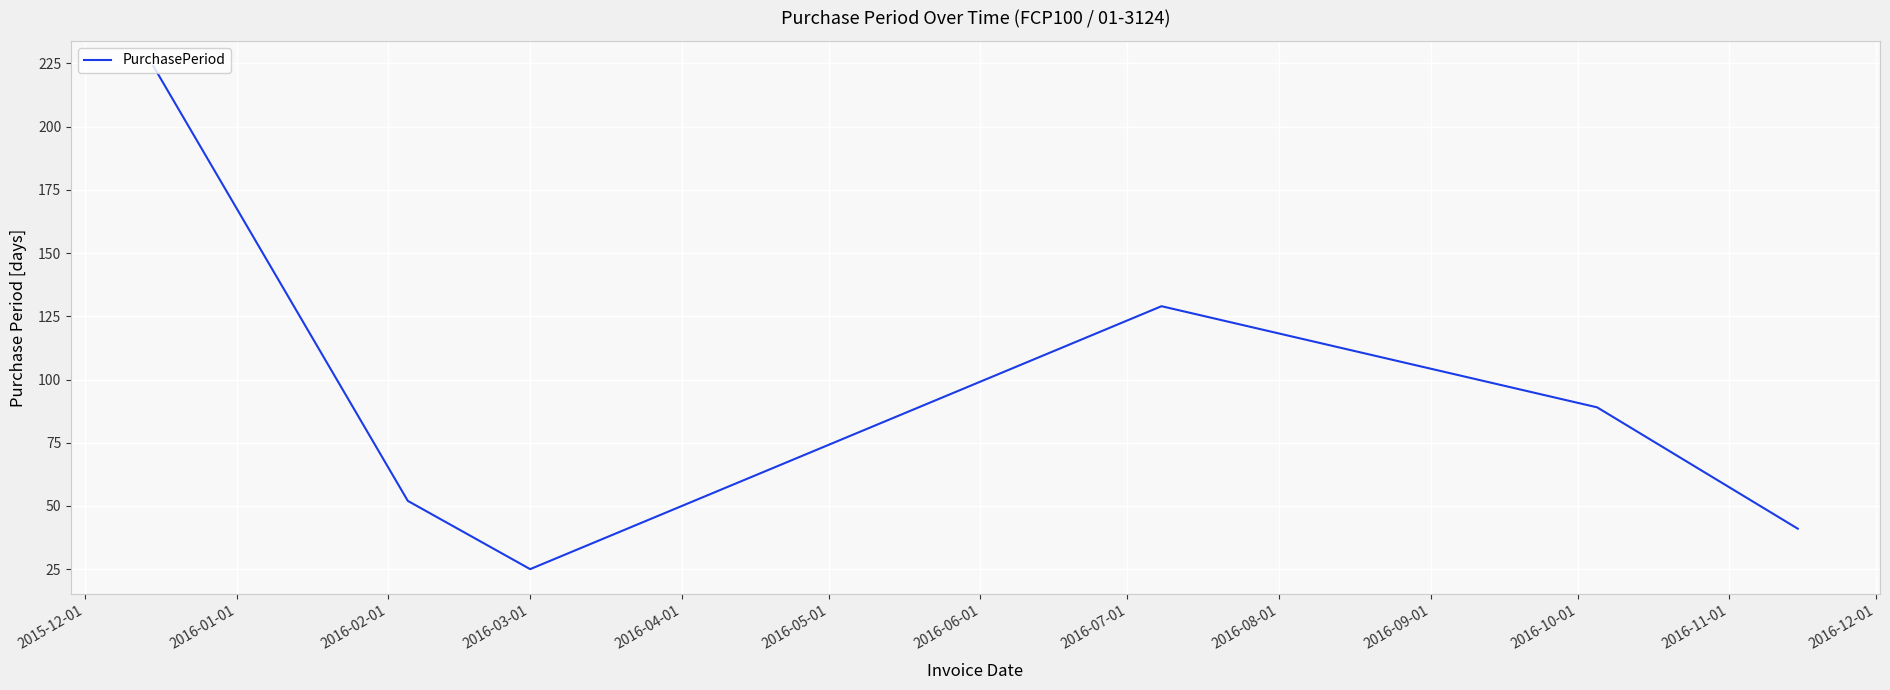

True or false: the data has more than 2 interior local peaks.

False